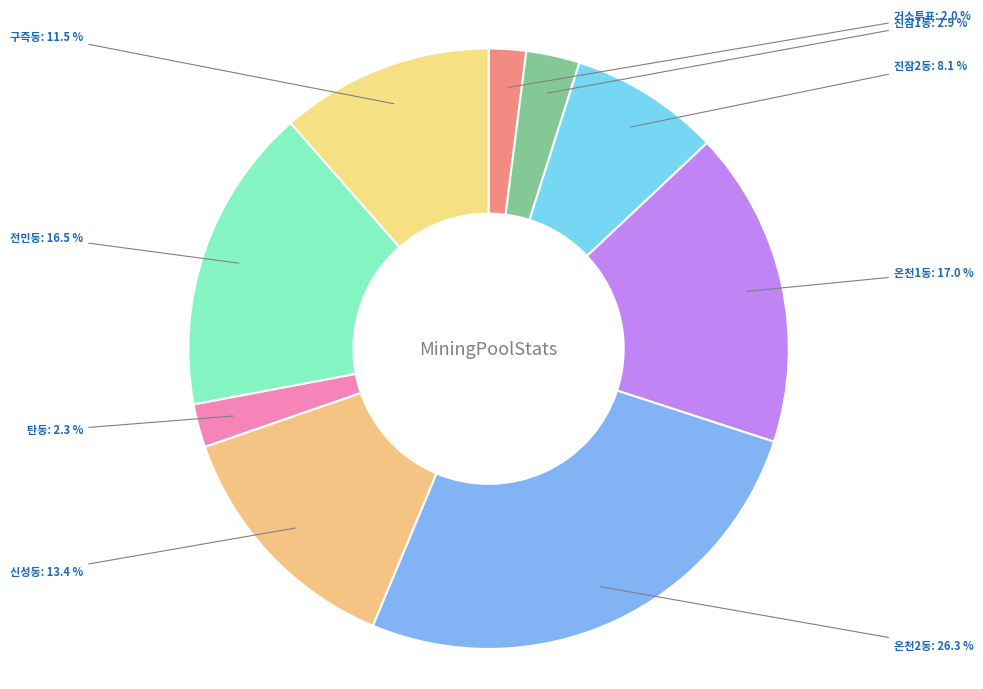

Is 진잠1동 the majority of the pie?

No